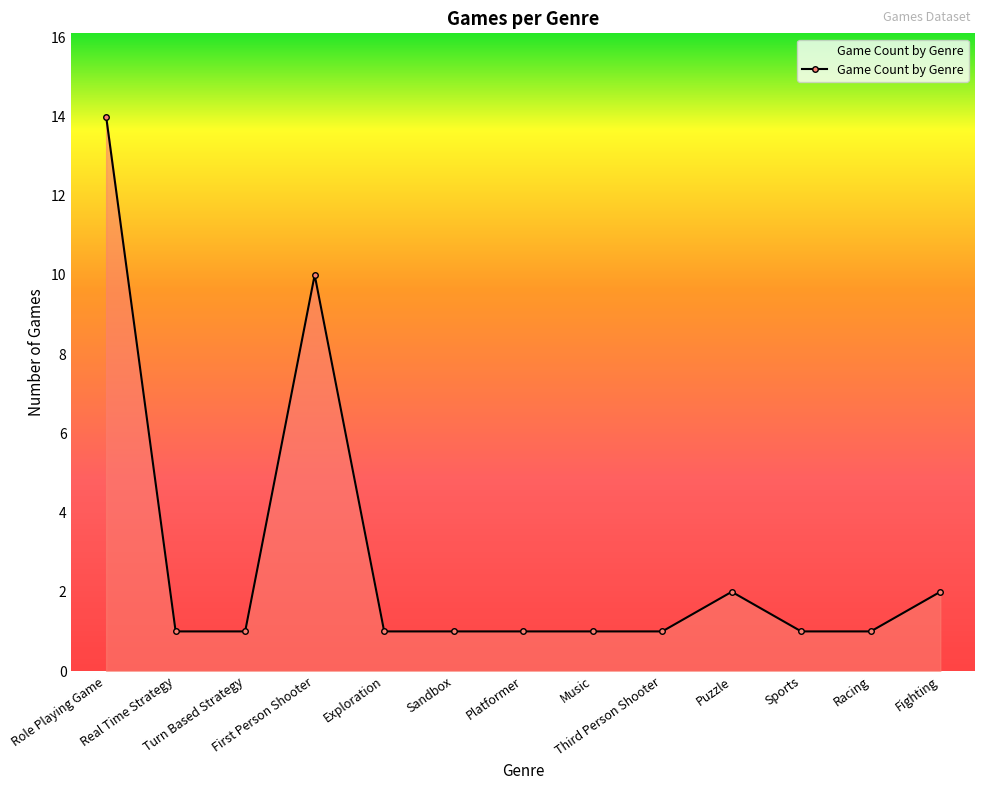

How many series are shown in this chart?

1